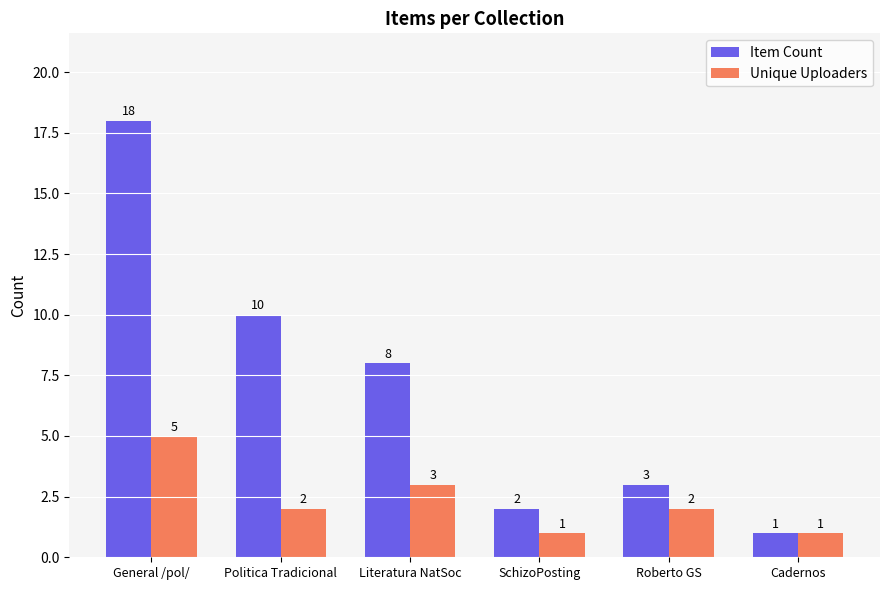

Reading right to left, transcribe all the data shown in this chart.

Item Count: 1	3	2	8	10	18
Unique Uploaders: 1	2	1	3	2	5